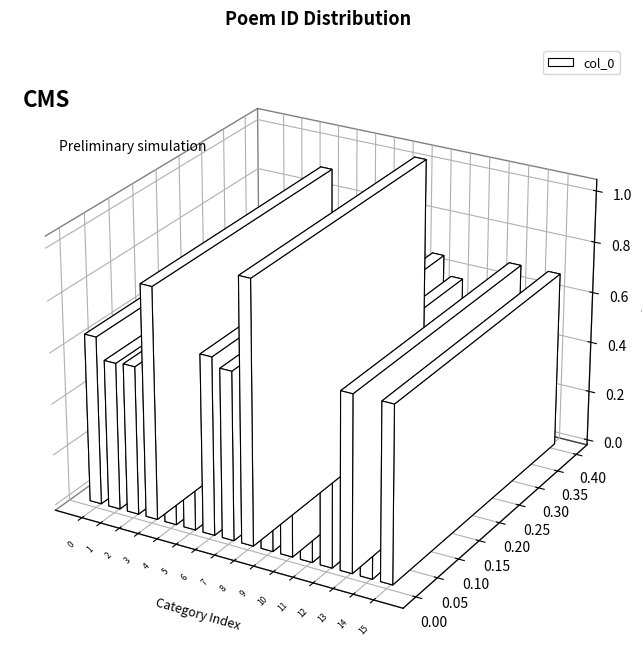

Count the number of categories in the chart.

16